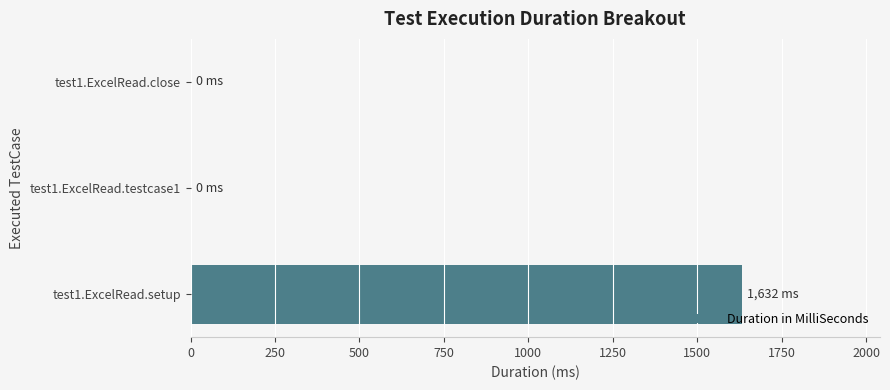

What is the change in value from test1.ExcelRead.setup to test1.ExcelRead.close?

-1632